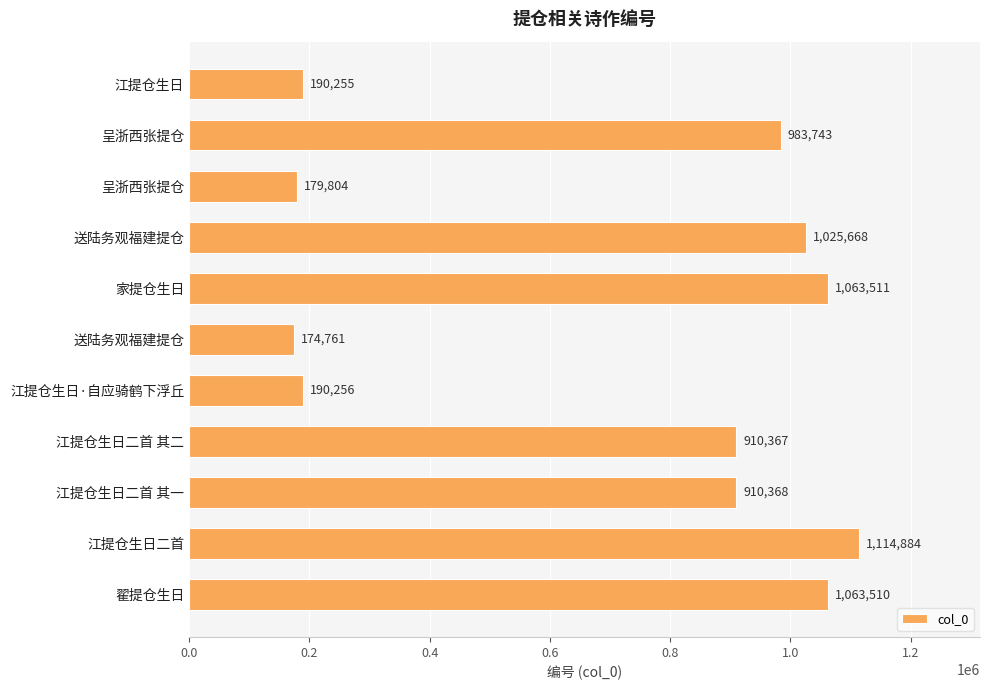

How many categories are shown in the chart?

11